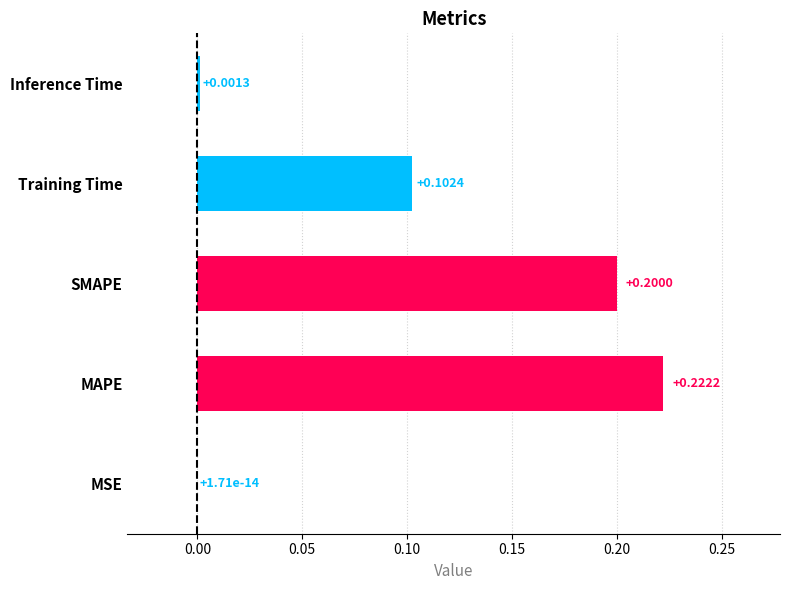

Which label corresponds to the largest value in the chart?

MAPE